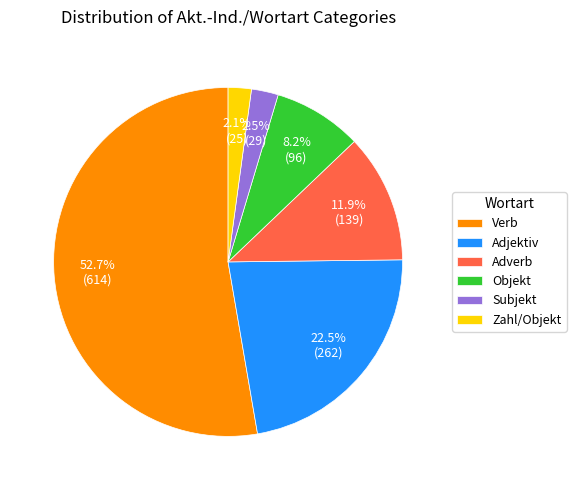

What is the ratio of the value at Adjektiv to the value at Adverb?

1.9